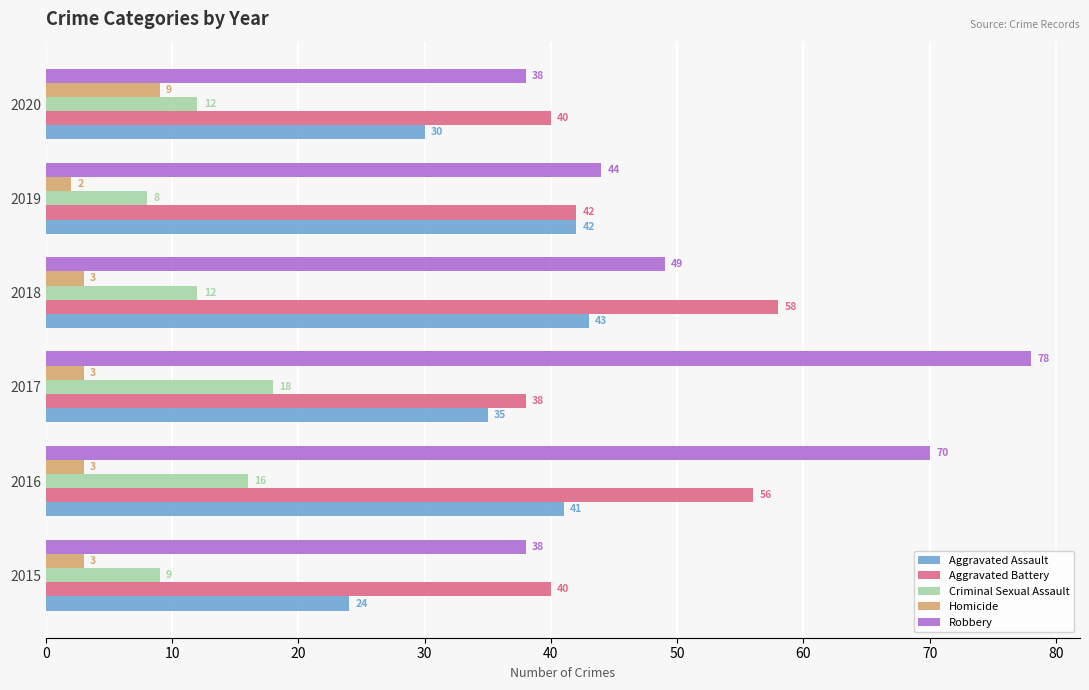

Which series has the largest total across all categories?

Robbery